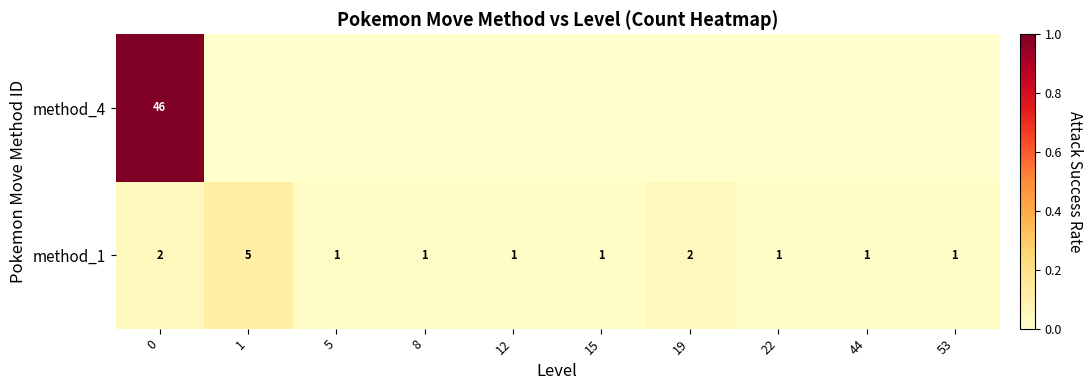

Count the method_1 values in the range 1 to 2.

9